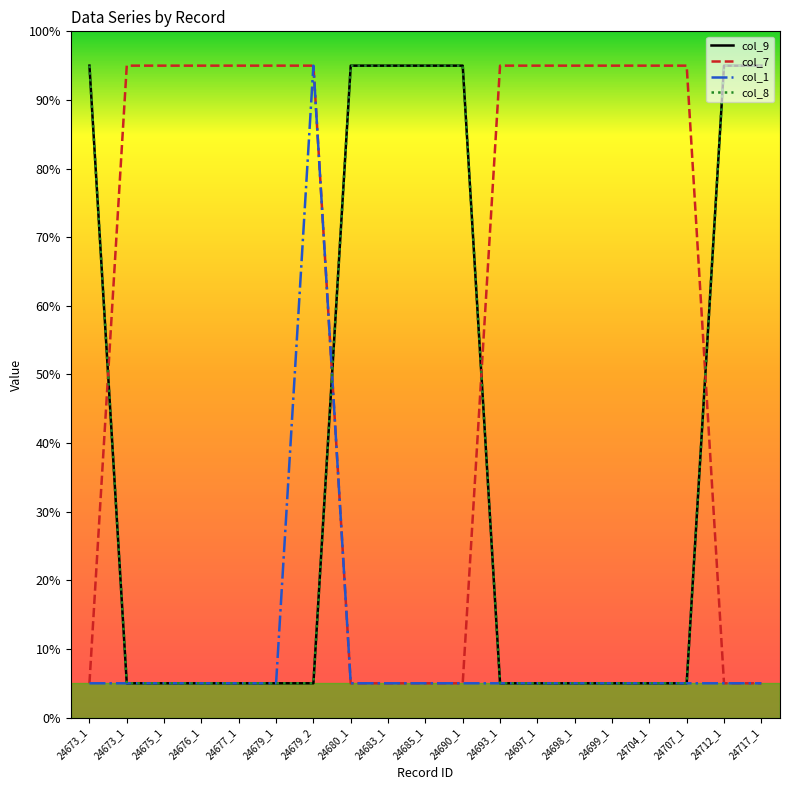

Is this an area chart (filled region under the line)?

No